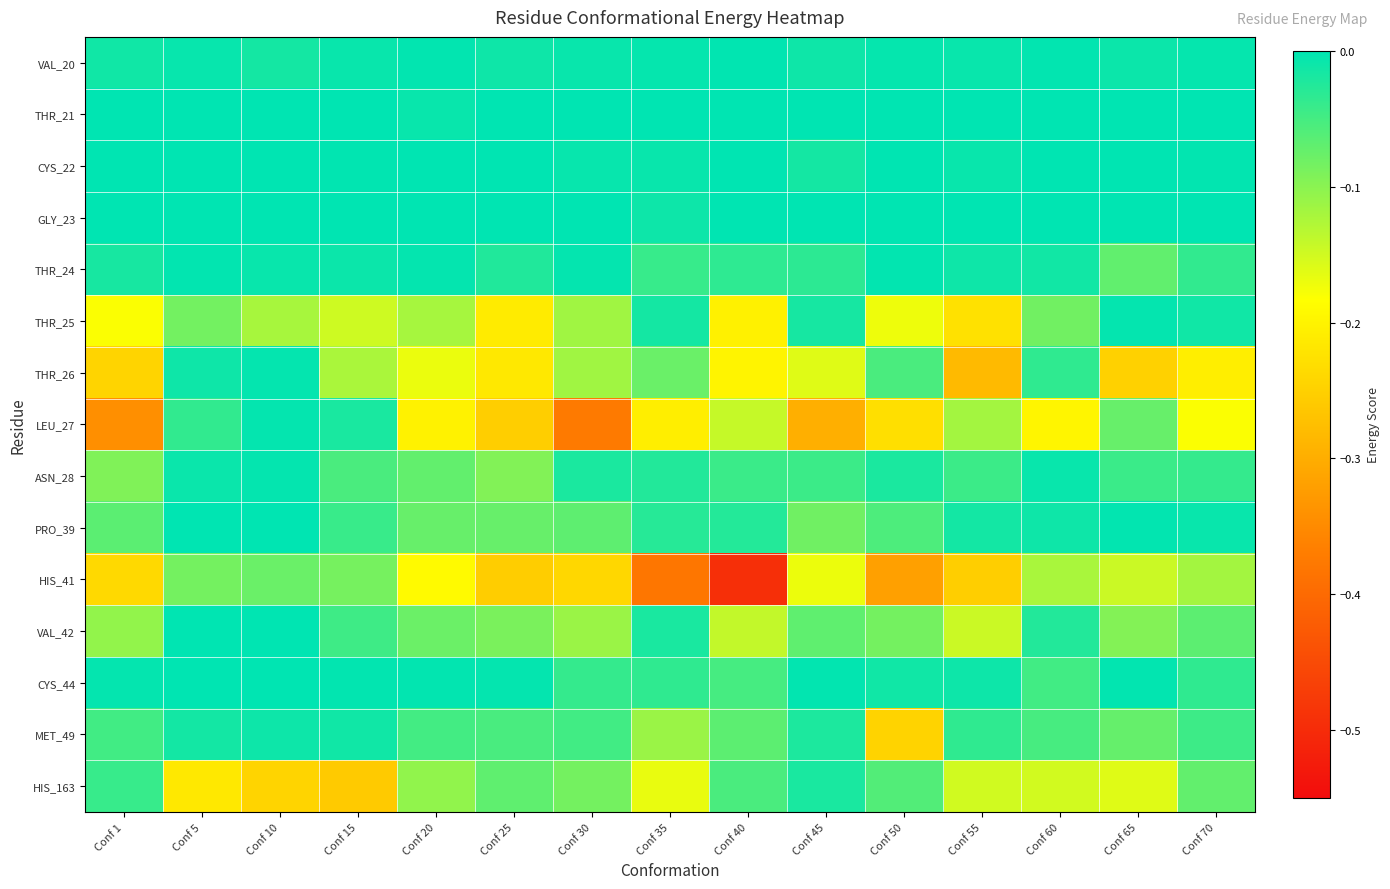

Count the number of categories in the chart.

15